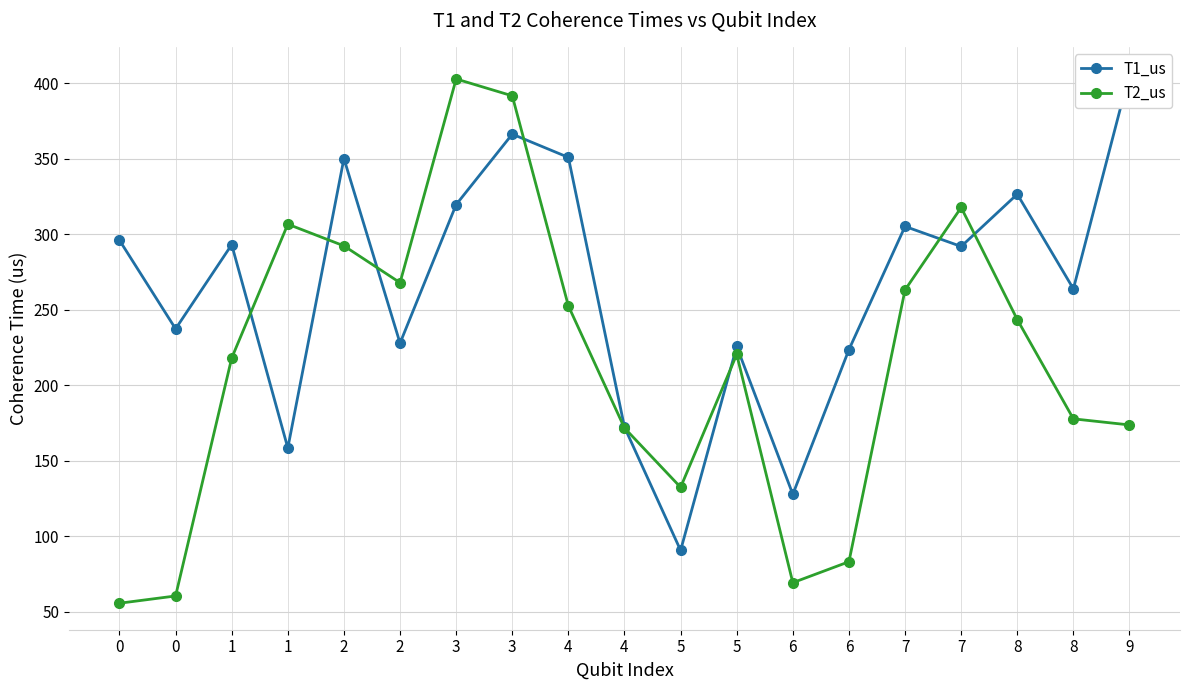

What is the sum of all T1_us values?

5033.6